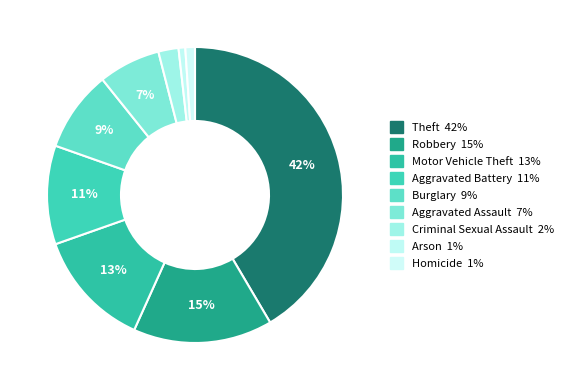

To the nearest percent, what portion does Robbery represent?

15%